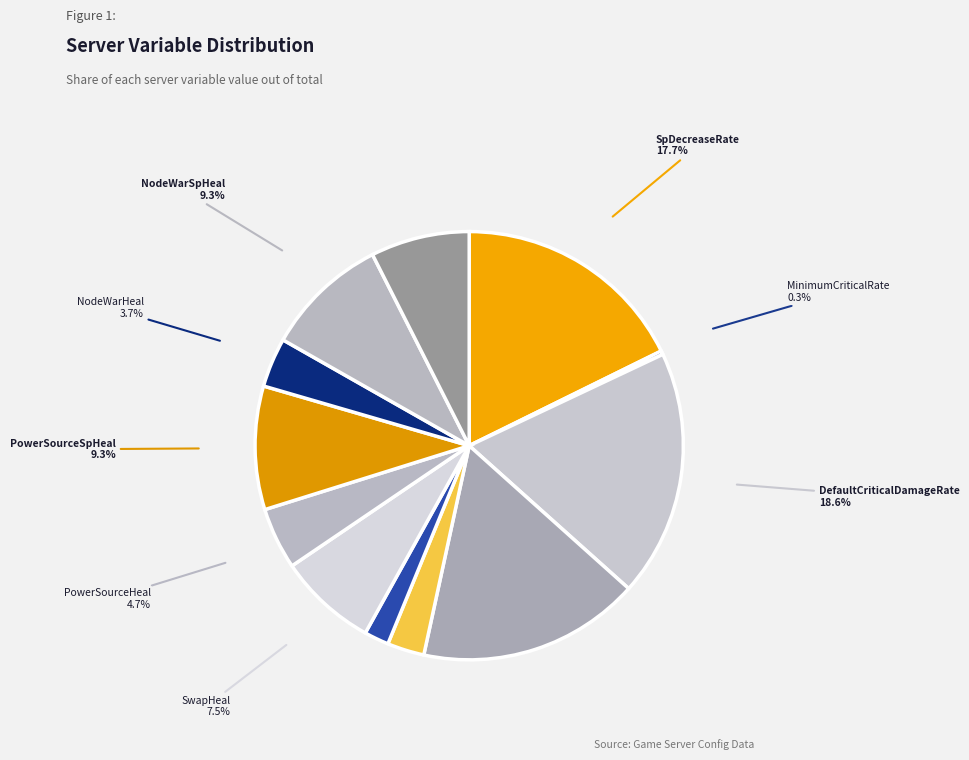

Which category has the smallest portion of the pie?

MinimumCriticalRate